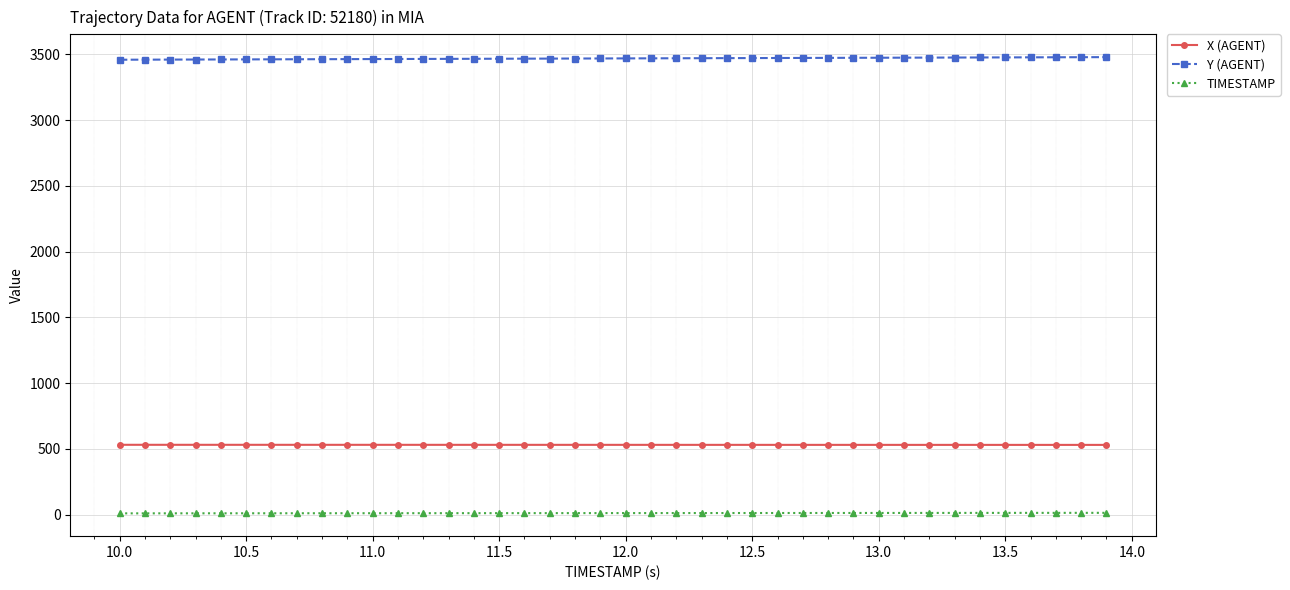

What is the value of the TIMESTAMP point at the 4th from the left?

10.3